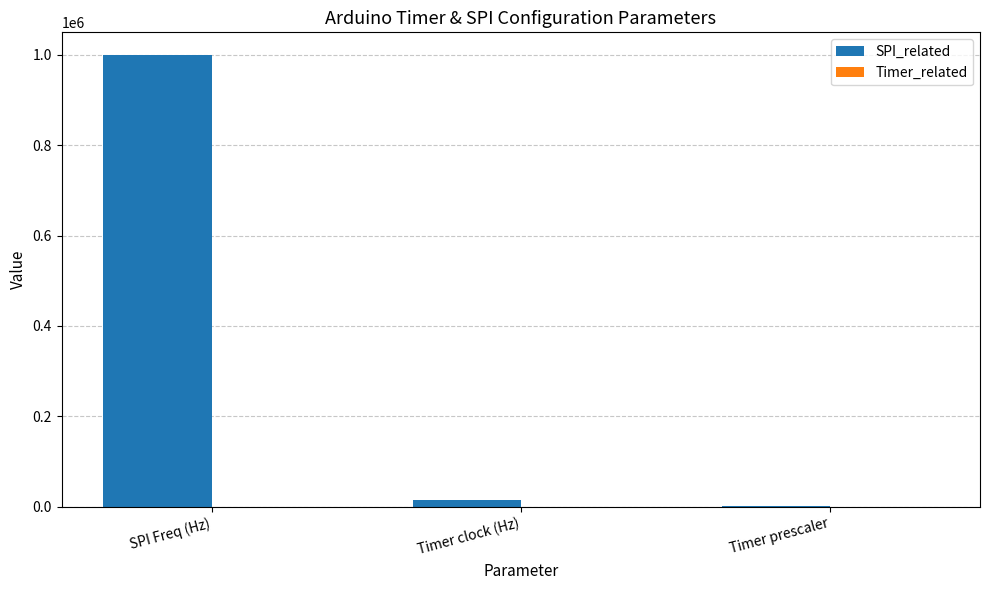

At which category is the sum across all series the highest?

SPI Freq (Hz)